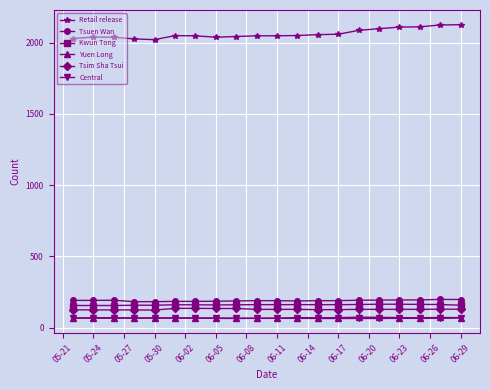

What is the highest value of the Retail release series?

2127